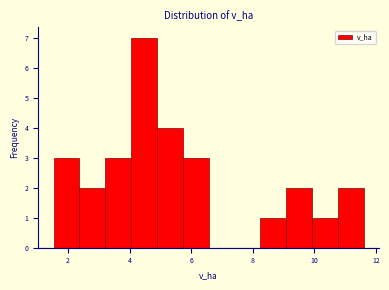

Over which range of the x-axis is the bar tallest?

4.0 to 4.8